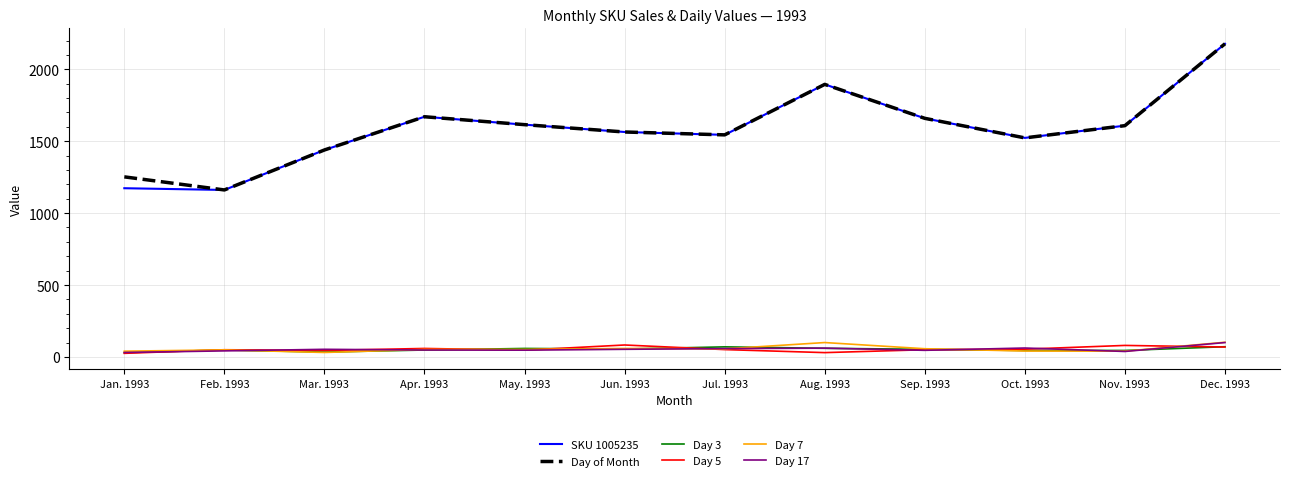

The Day of Month series shows 1615 at May. 1993. True or false?

True